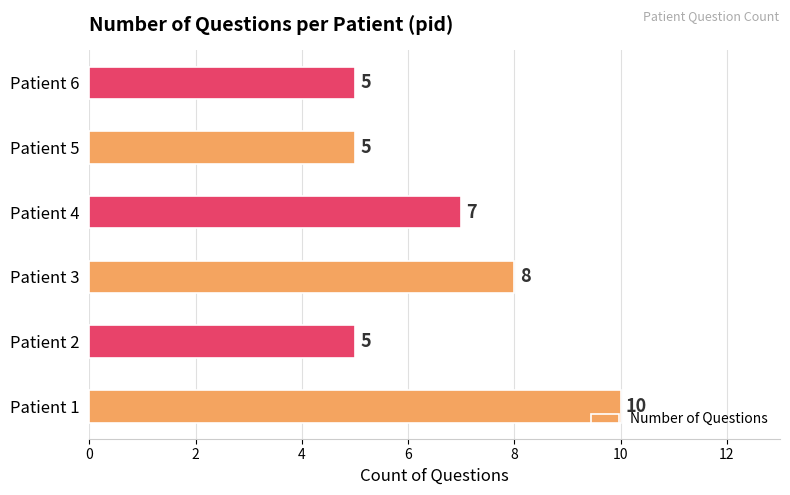

What is the sum of the values at Patient 2 and Patient 3?

13